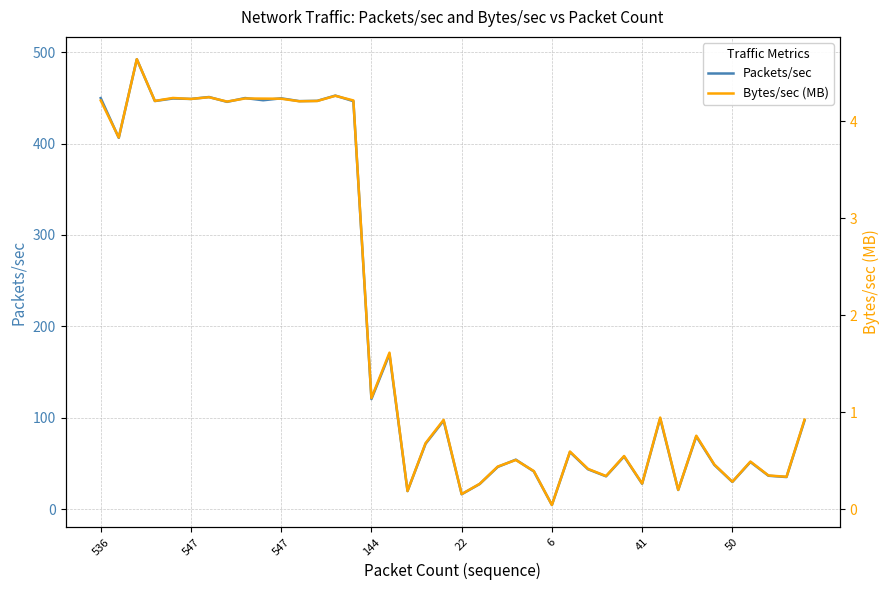

What value does the Bytes/sec (MB) series have at 37?

0.3